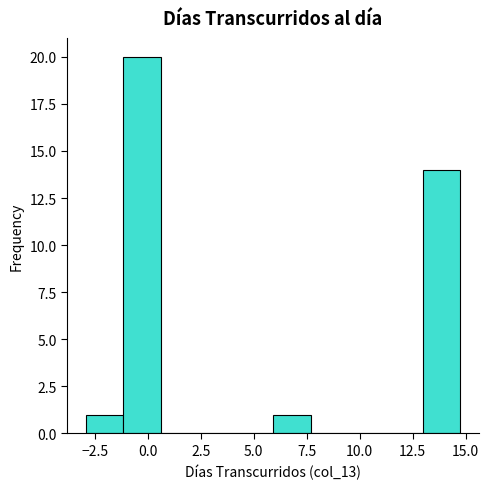

Around what value on the x-axis is the tallest bar? Give the approximate position of its centre, as read against the axis.

-0.5